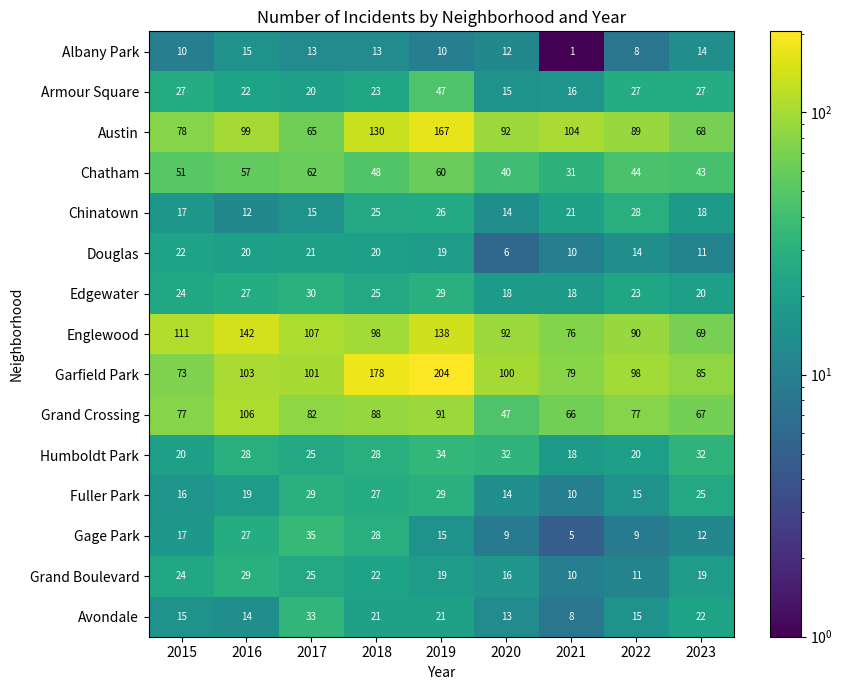

The value of Gage Park at 2015 is 17. True or false?

True